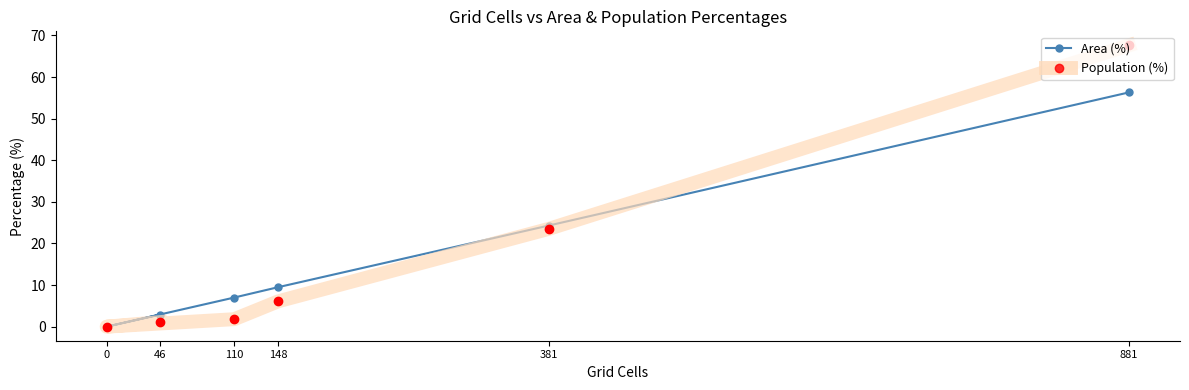

True or false: Area (%) and Population (%) cross at least once.

True